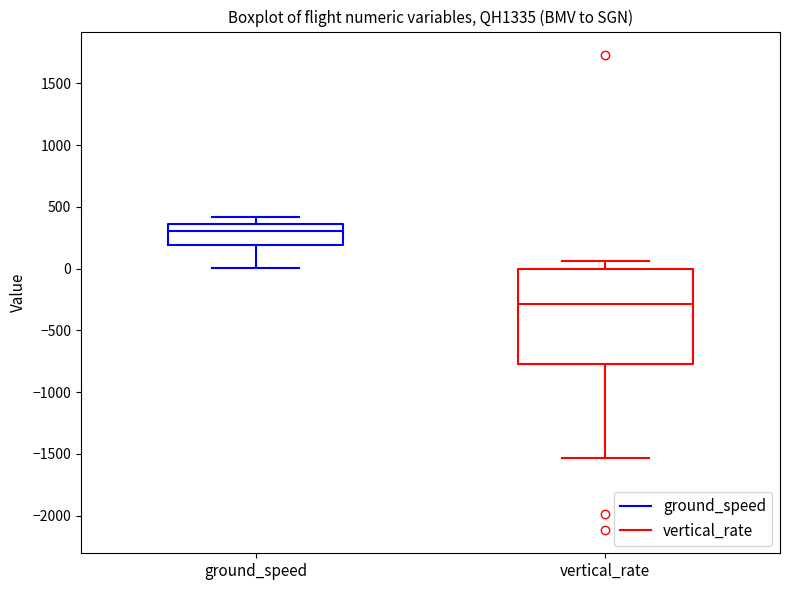

Which box's median line is the lowest?

vertical_rate